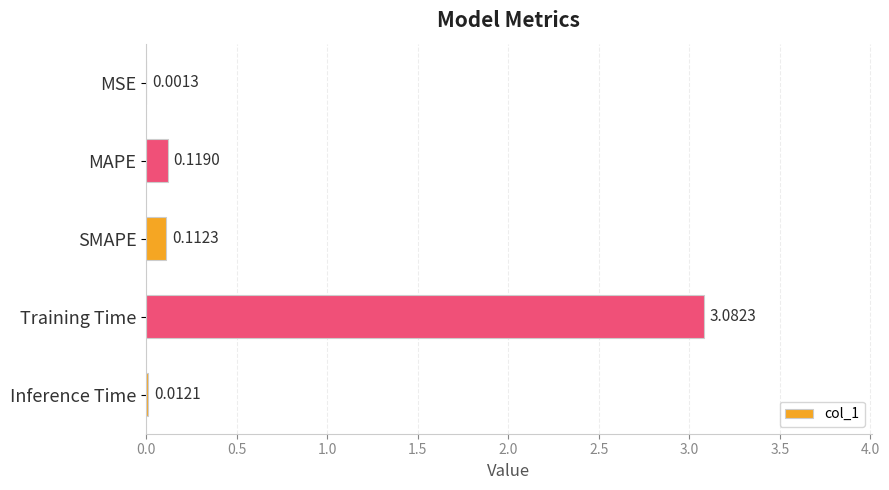

What is the sum of all values?

3.3